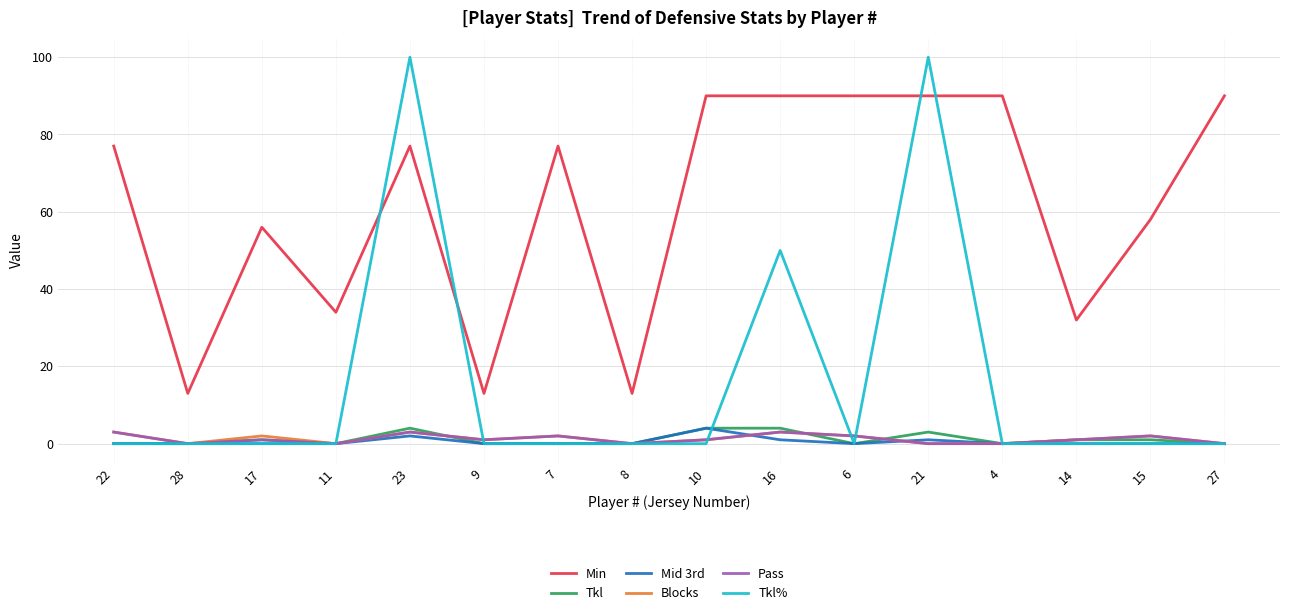

The value of Min at 11 is 52. True or false?

False